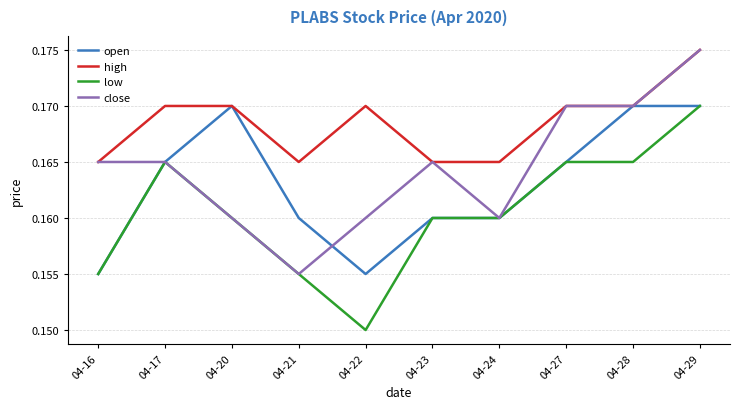

The value of open at 04-20 is 0.1. True or false?

False